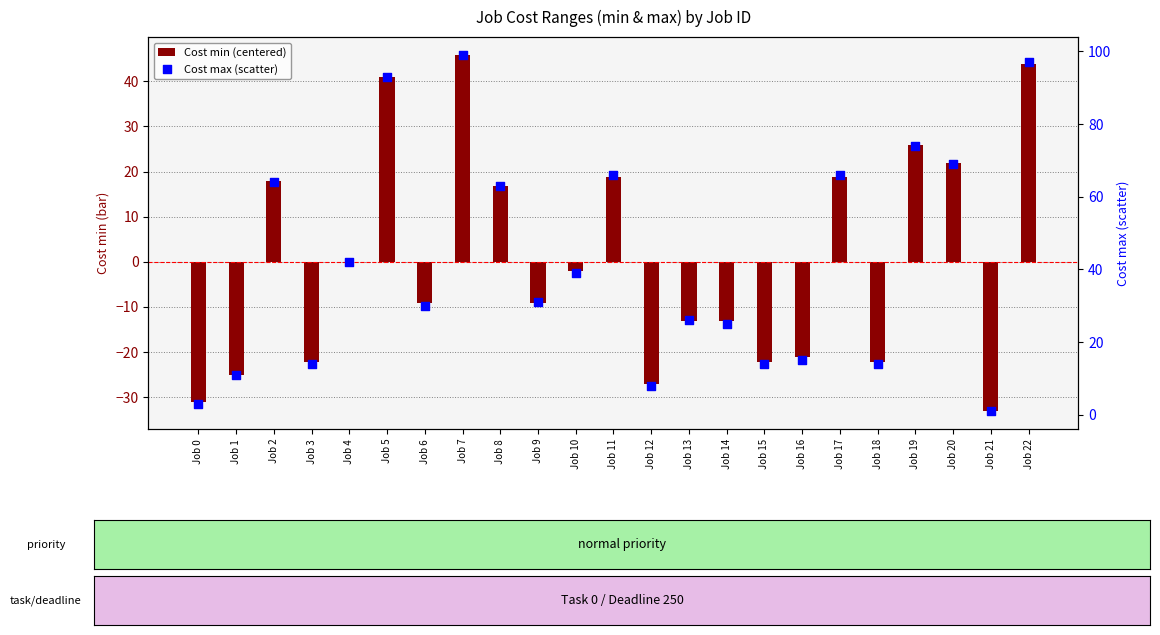

At how many categories does at least one series exceed 5?

21